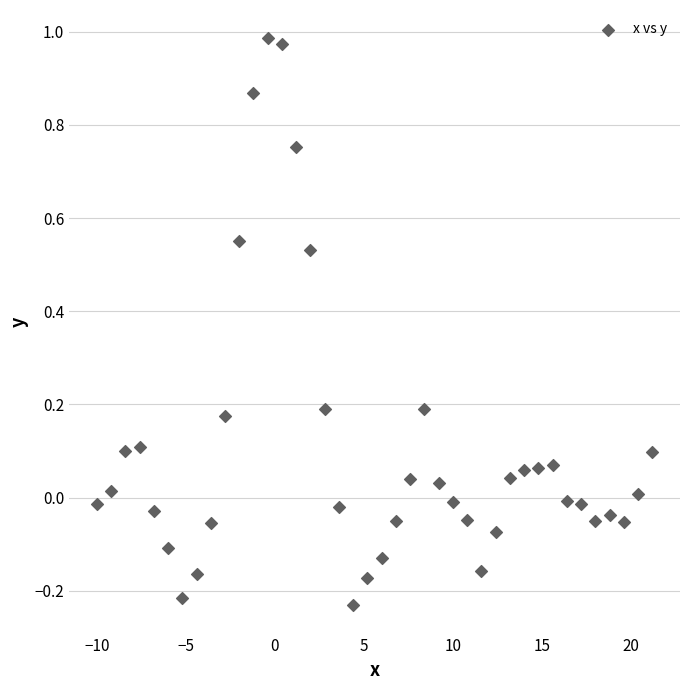

What is the range of X values (max minus min)?

31.2